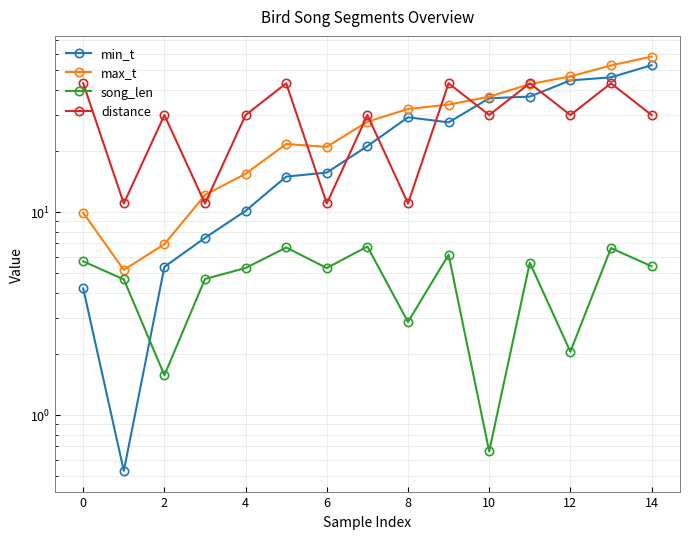

True or false: distance has more than 1 points higher than both neighbors.

True